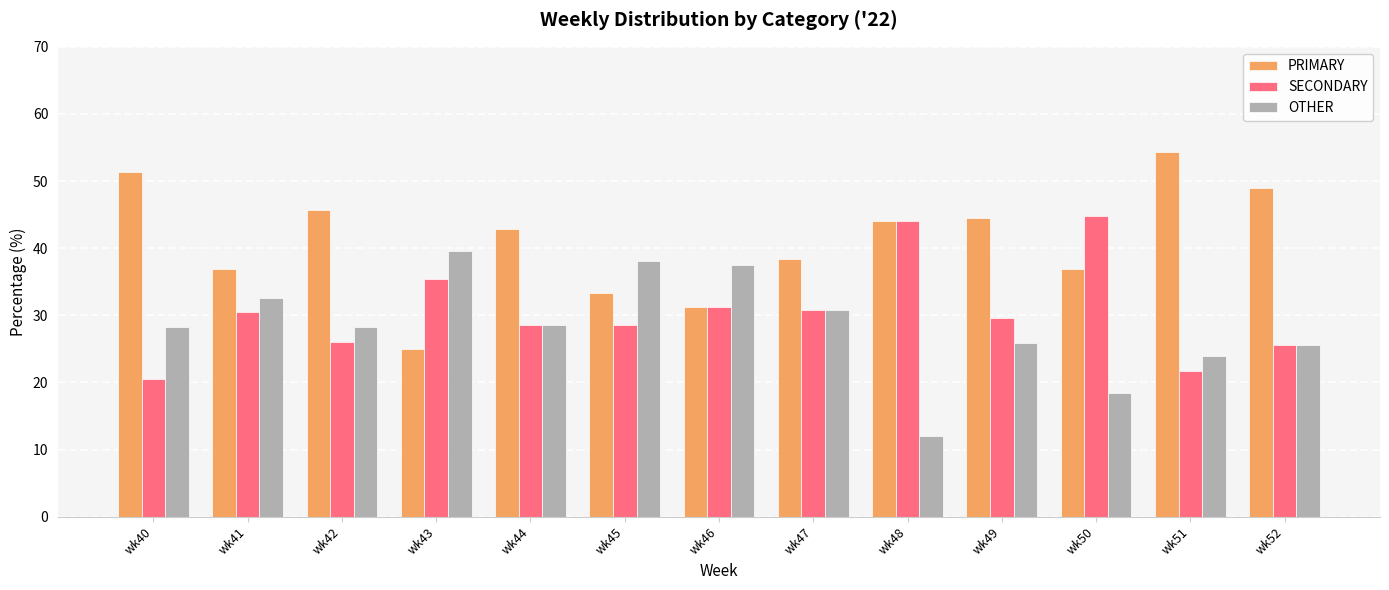

What is the sum of all SECONDARY values?

397.3